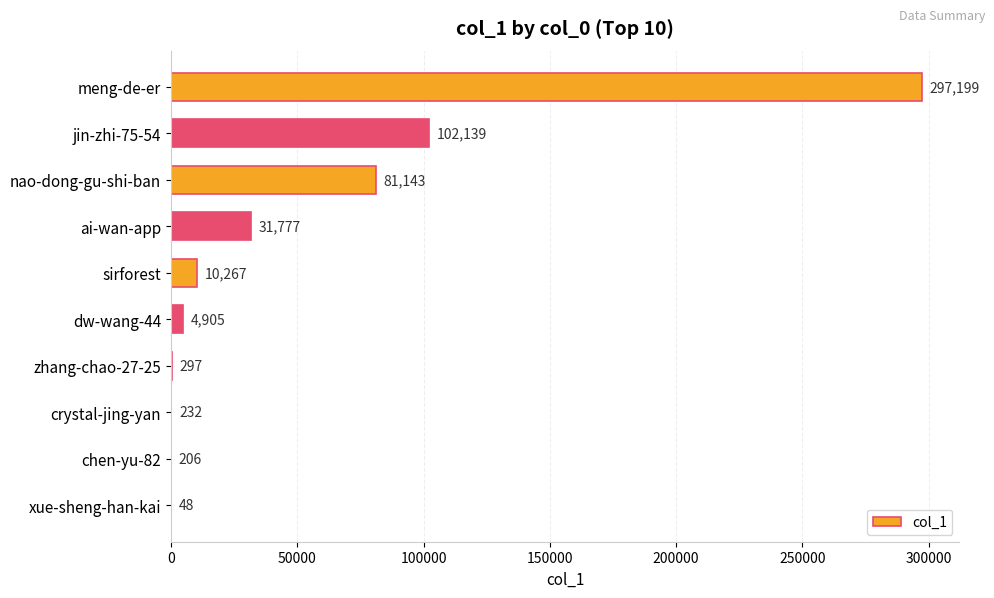

How many categories are shown in the chart?

10